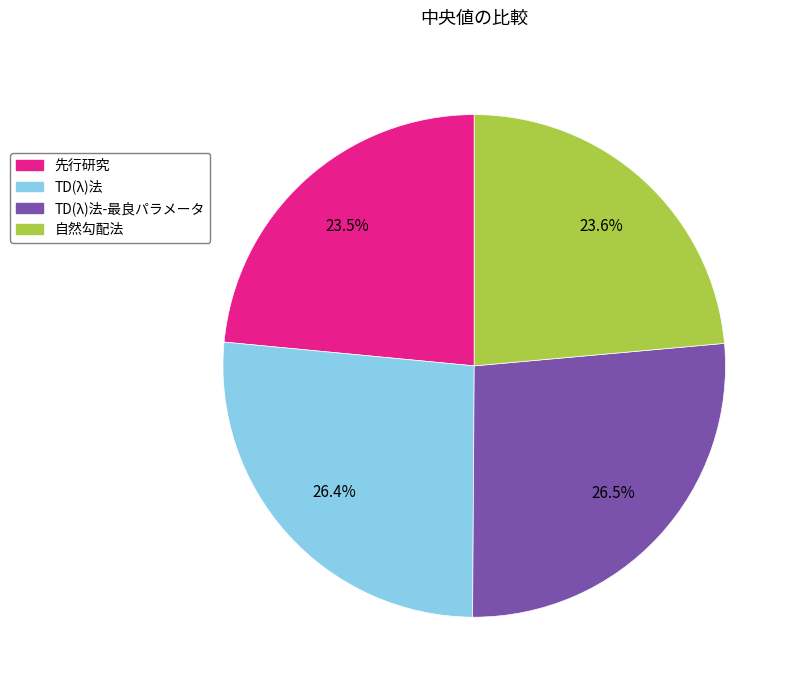

To the nearest percent, what is the average slice percentage?

25%